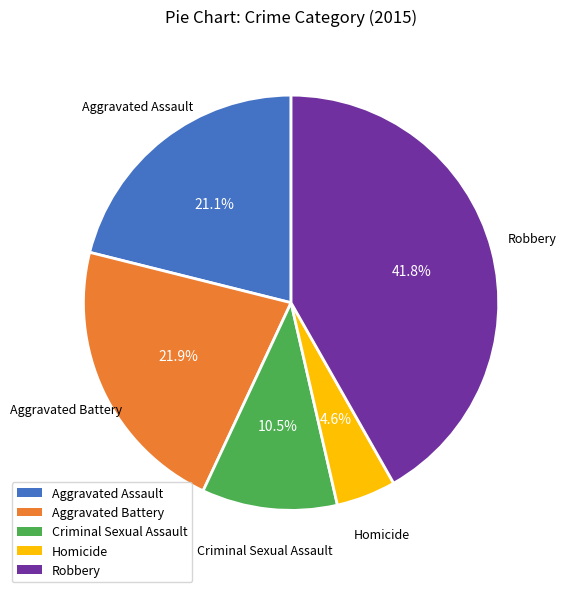

Is there a majority slice in this chart?

No